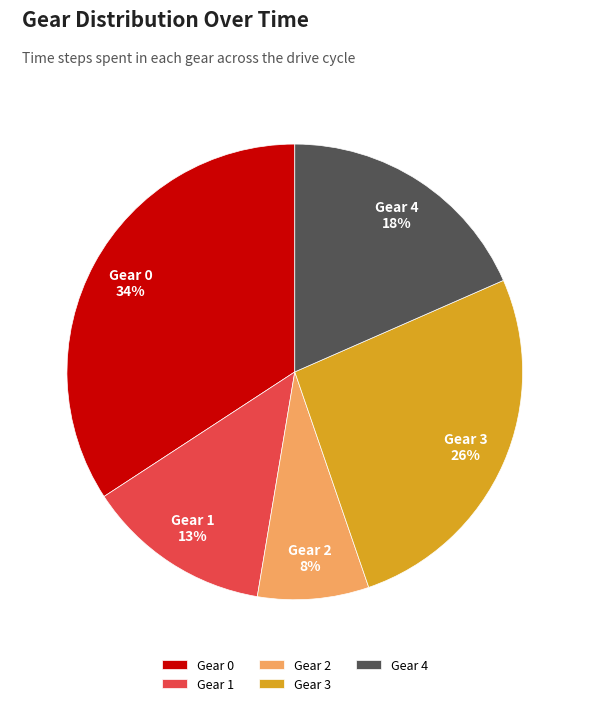

To the nearest percent, what is the difference between the largest and smallest slice percentages?

26%